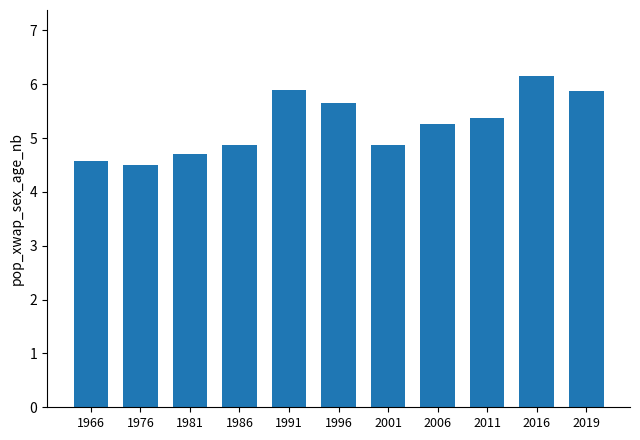

What is the ratio of the value at 2006 to the value at 2019?

0.9